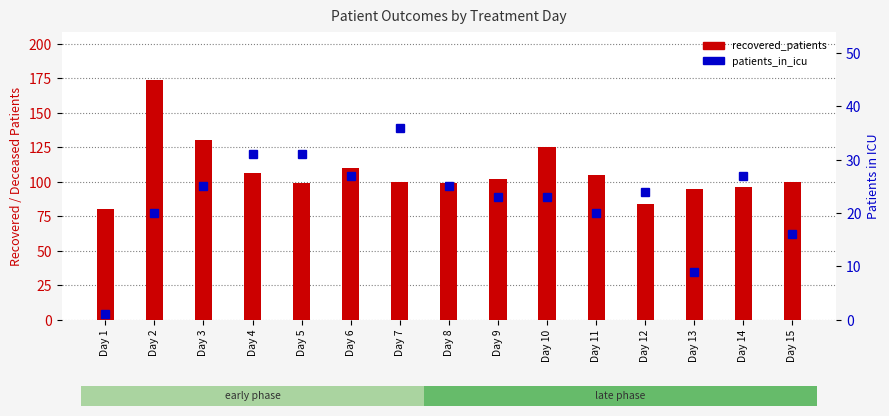

List the series in order of their peak value, highest first.

recovered_patients, patients_in_icu